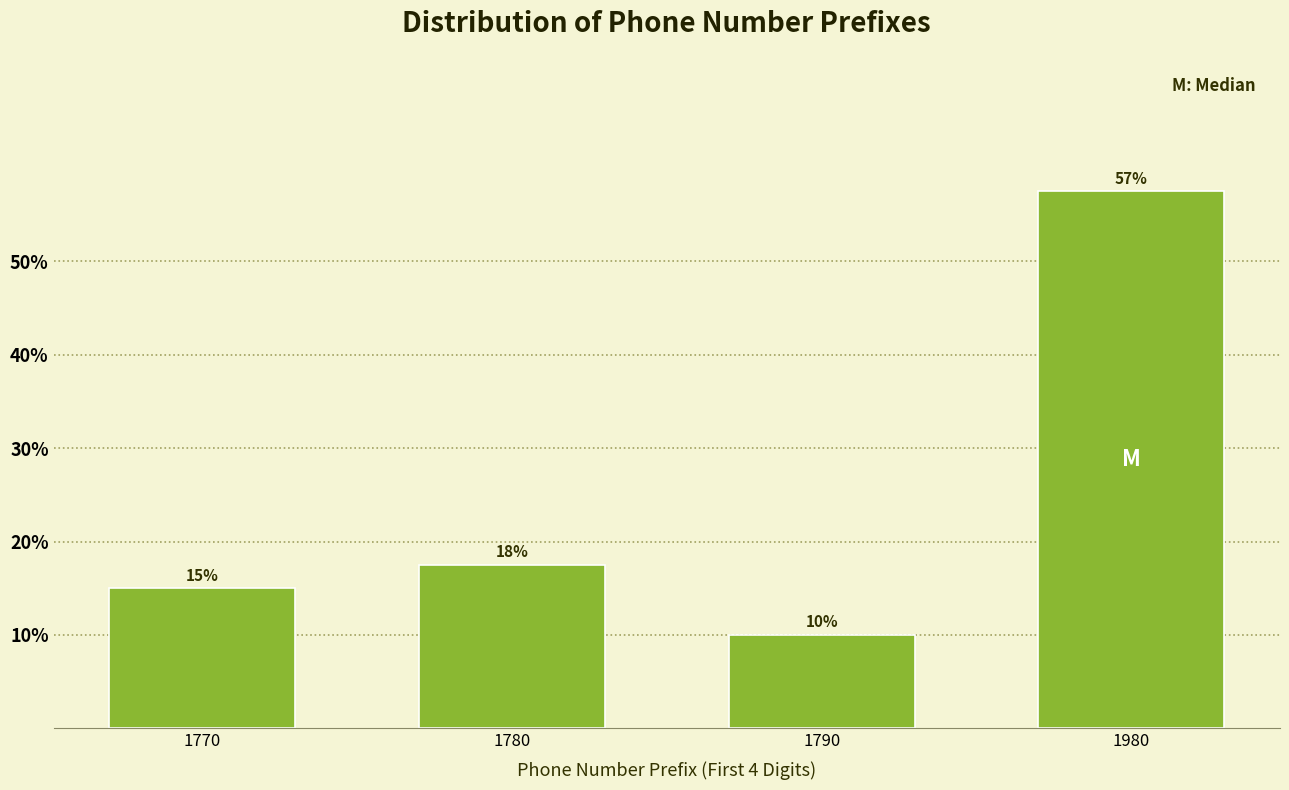

At which label does the data first exceed 17?

1780